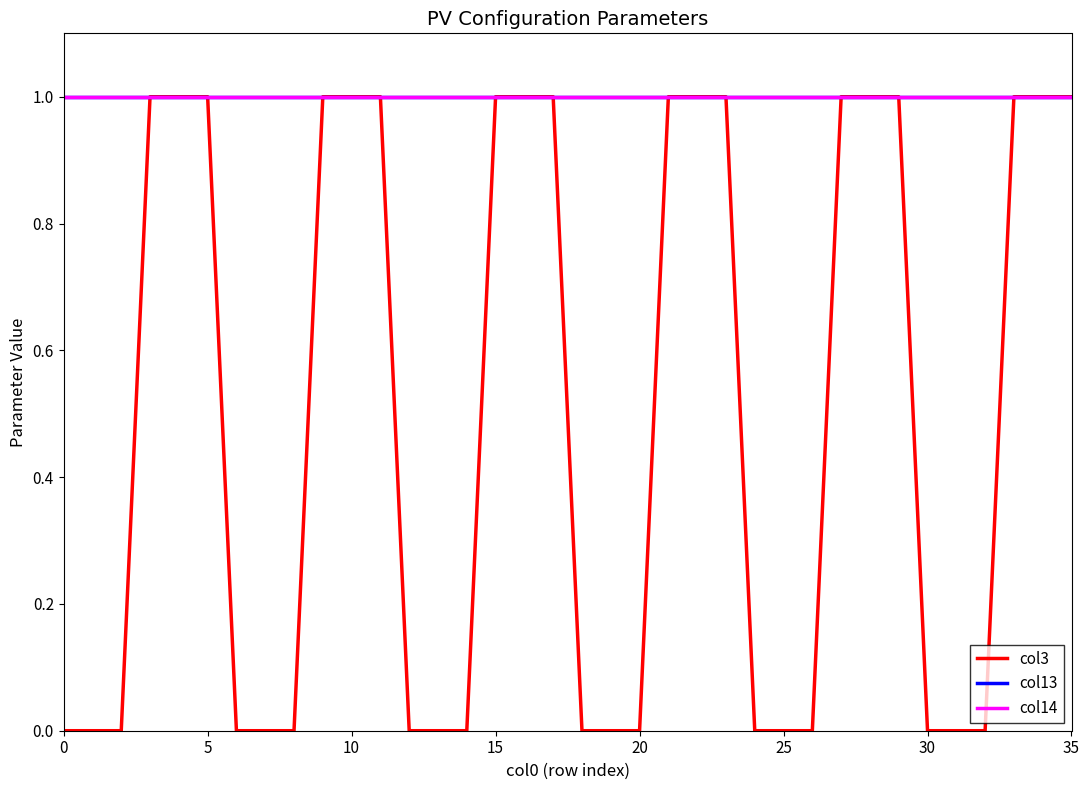

Does the chart display data point markers on the line(s)?

No